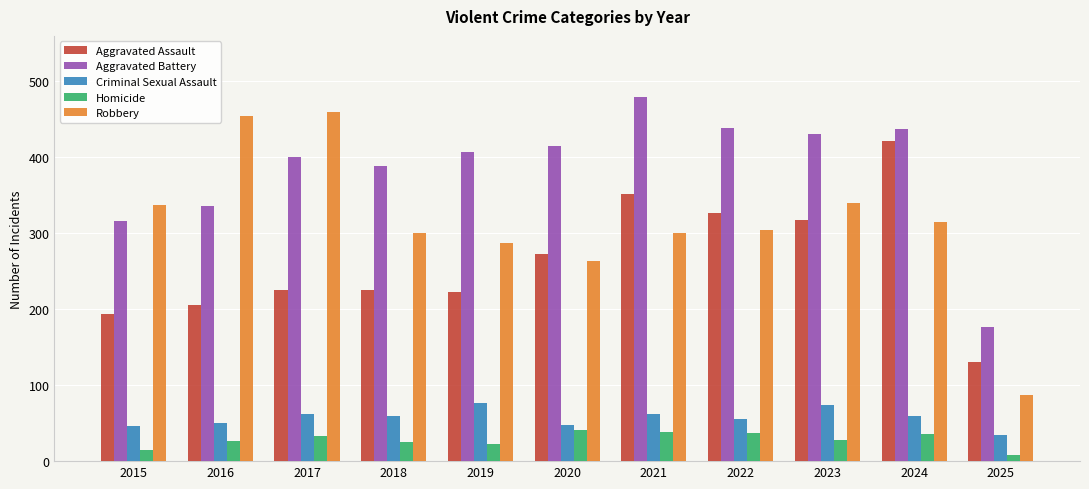

What is the sum of the Robbery values at 2022 and 2019?

591